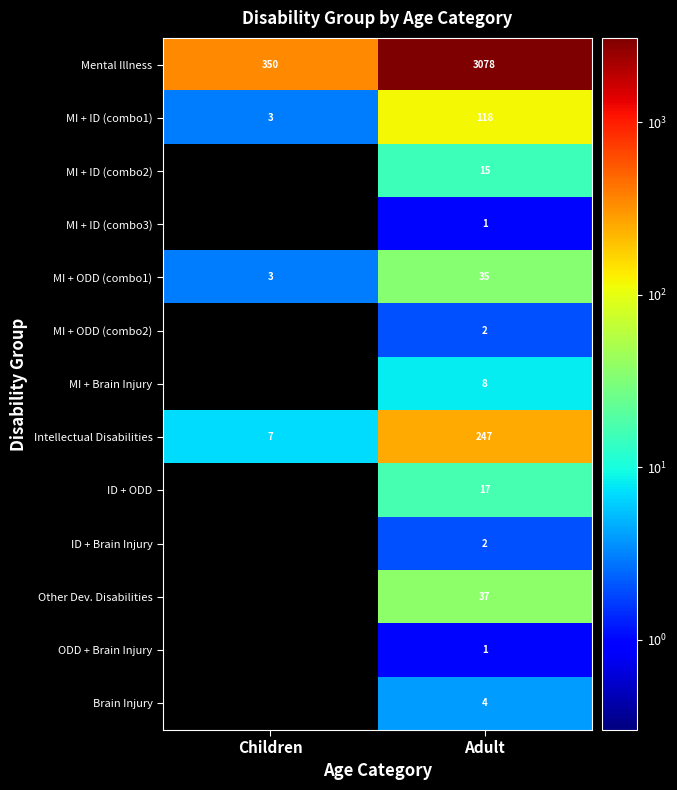

At which label does MI + ID (combo1) reach its minimum?

Children